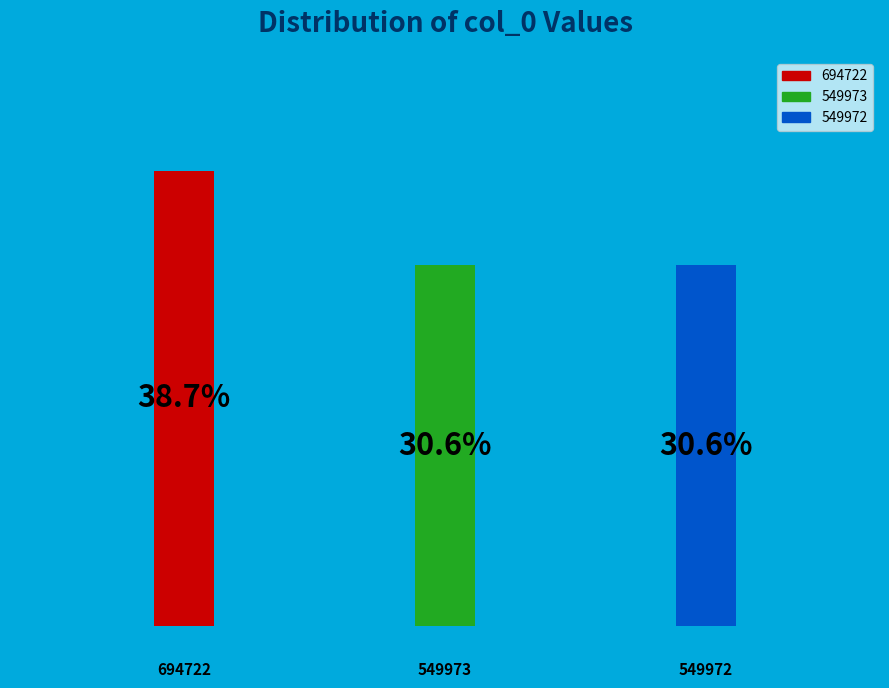

What percentage is the 549972 slice, to the nearest percent?

31%